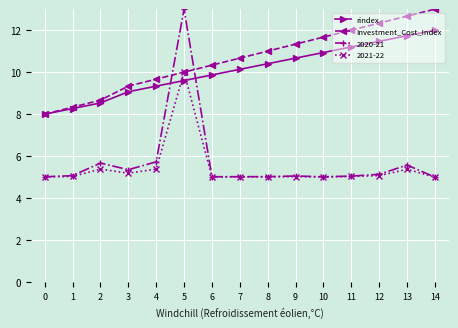

What is the sum of all rindex values?

151.2